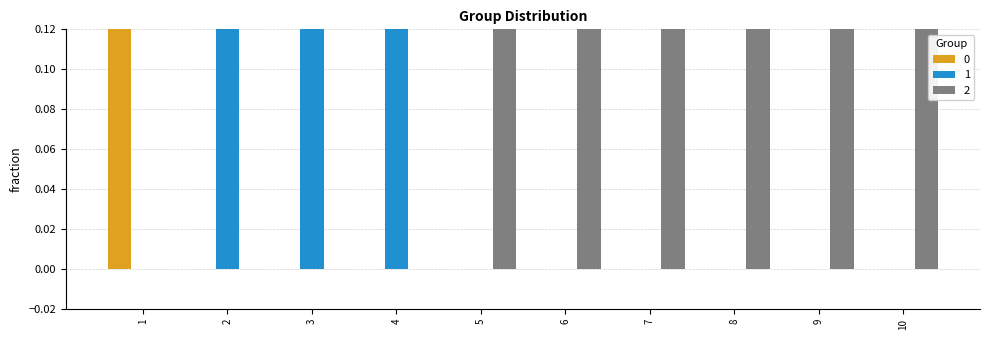

Reading left to right, what are all the values shown in this chart?

0: 1	0	0	0	0	0	0	0	0	0
1: 0	1	1	1	0	0	0	0	0	0
2: 0	0	0	0	1	1	1	1	1	1